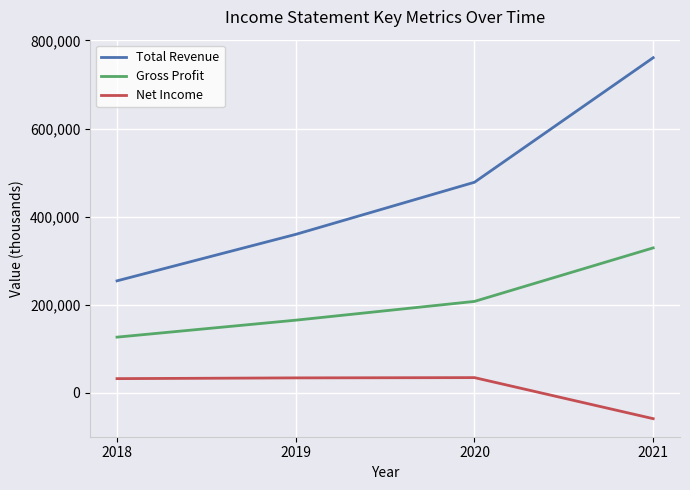

Rank the series by their maximum value, from lowest to highest.

Net Income, Gross Profit, Total Revenue